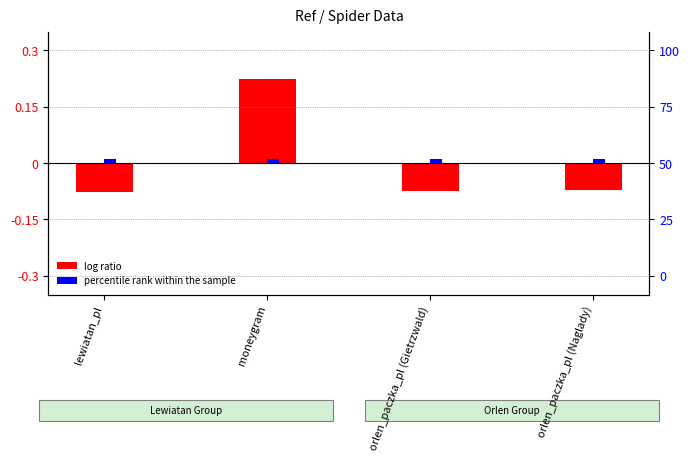

Which series has the largest range (max minus min)?

log ratio